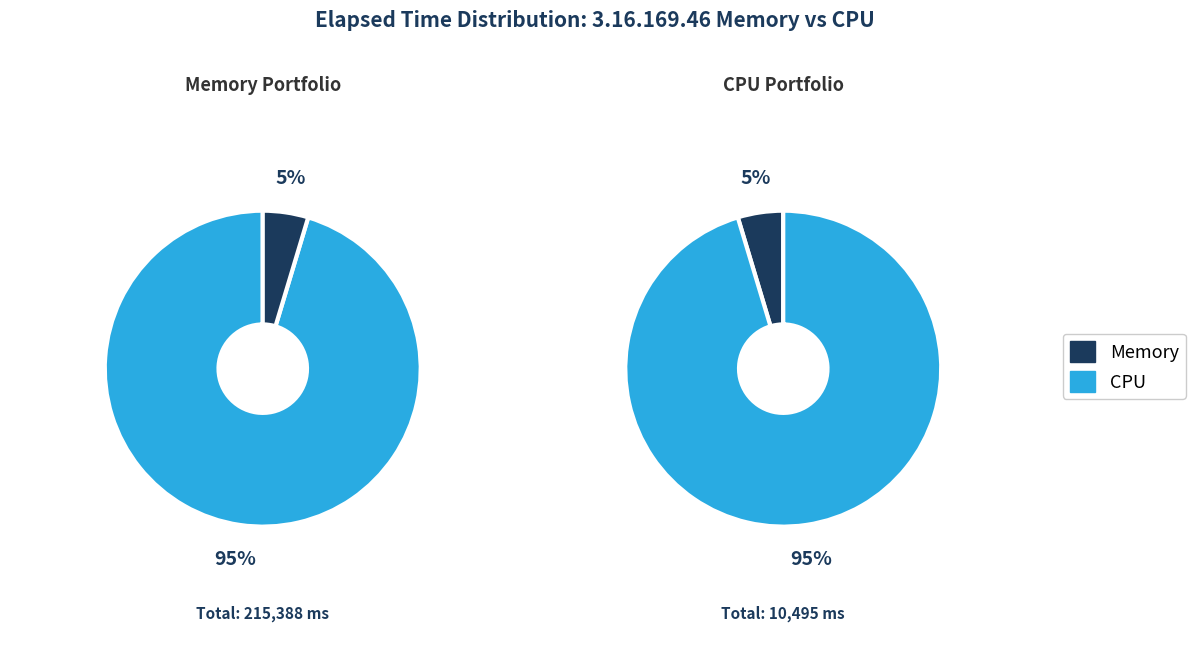

Does 2 represent more than half of the total?

No